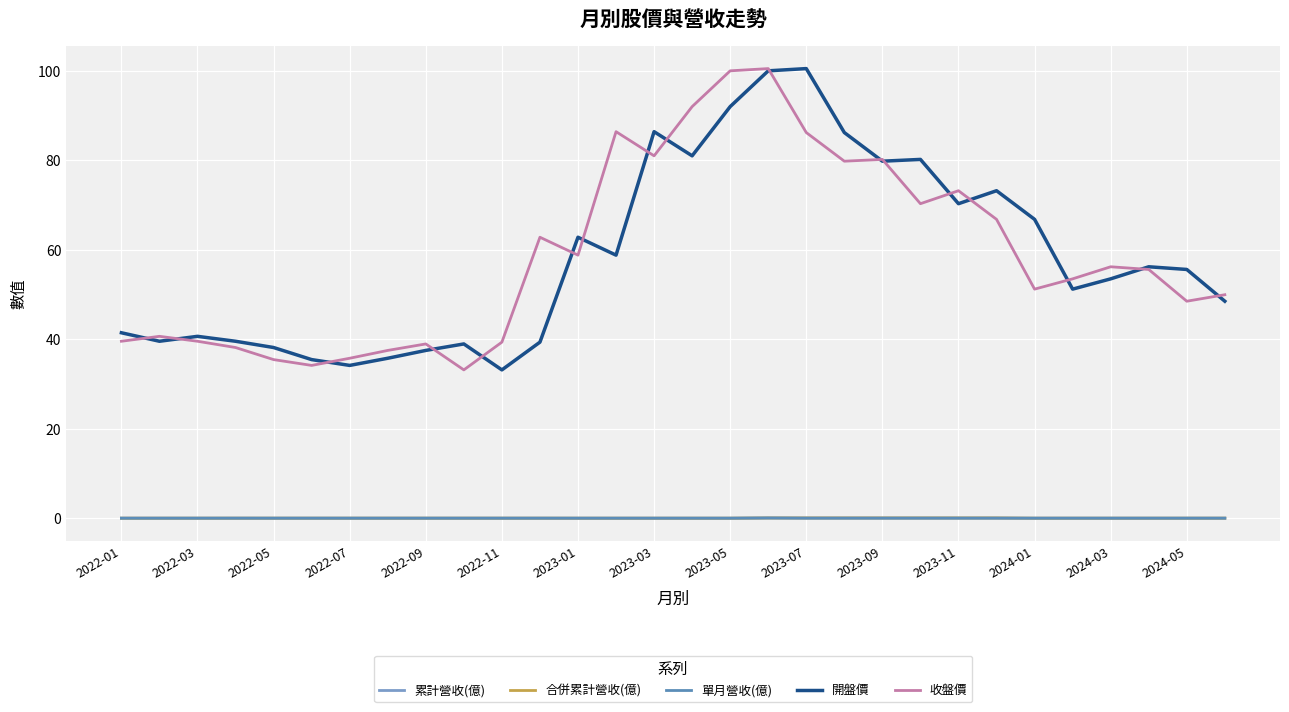

What is the sum of all 合併累計營收(億) values?

0.4